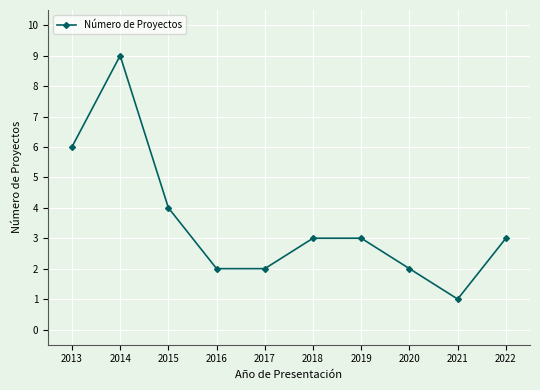

At which category does the data reach its first local peak?

2014